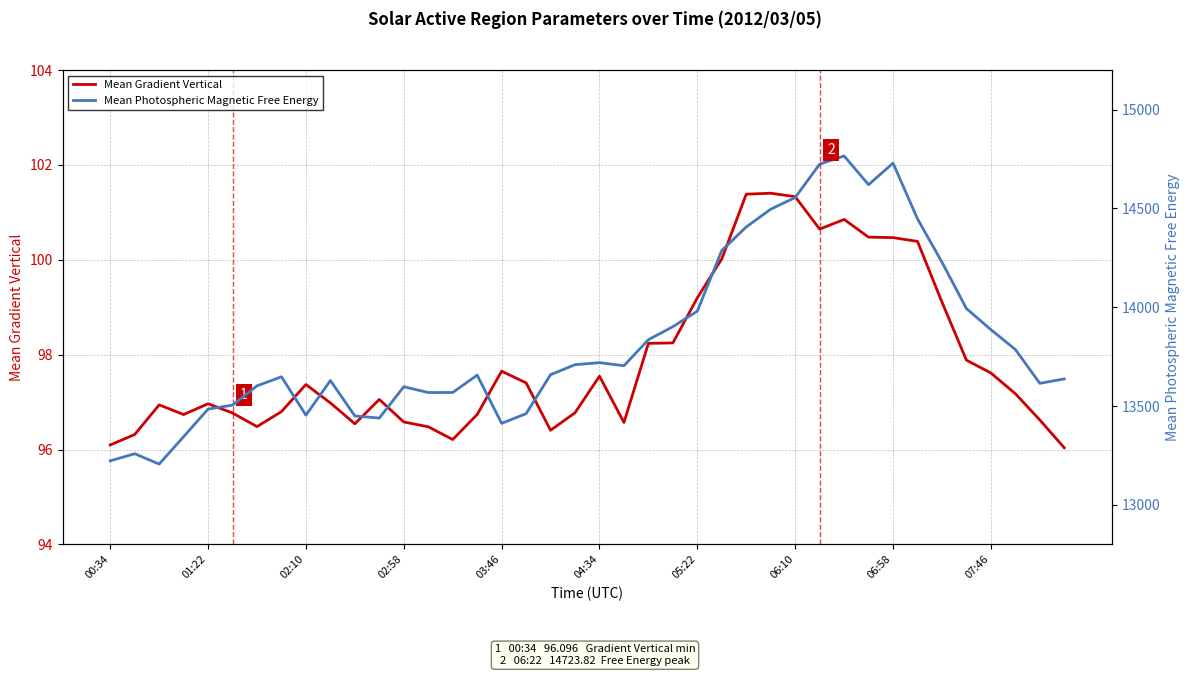

At how many categories does at least one series exceed 4641?

40